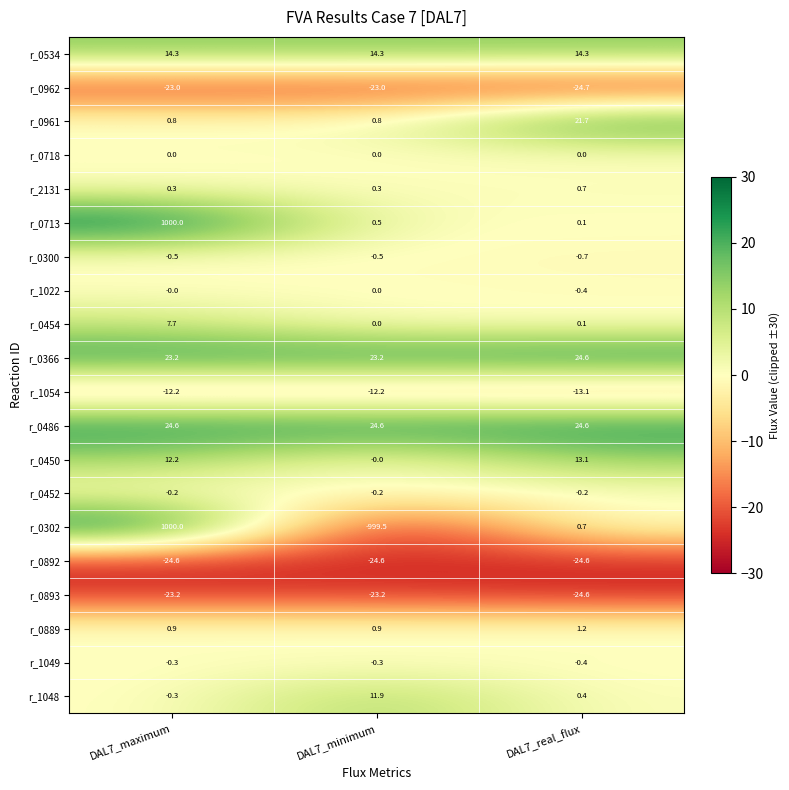

What is the minimum value shown in the chart?

-999.5